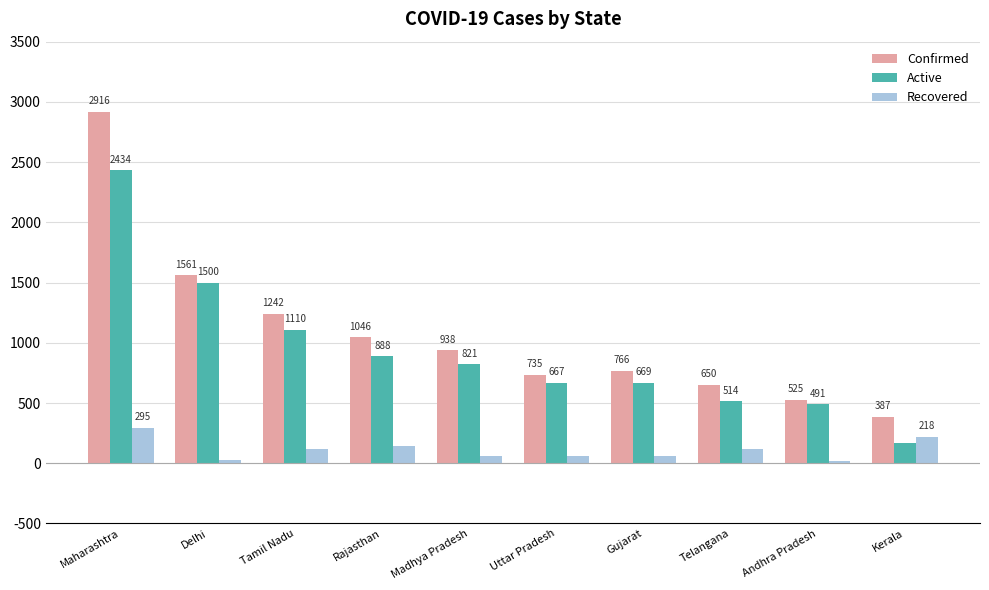

Where is Confirmed nearest to the value 1651?

Delhi